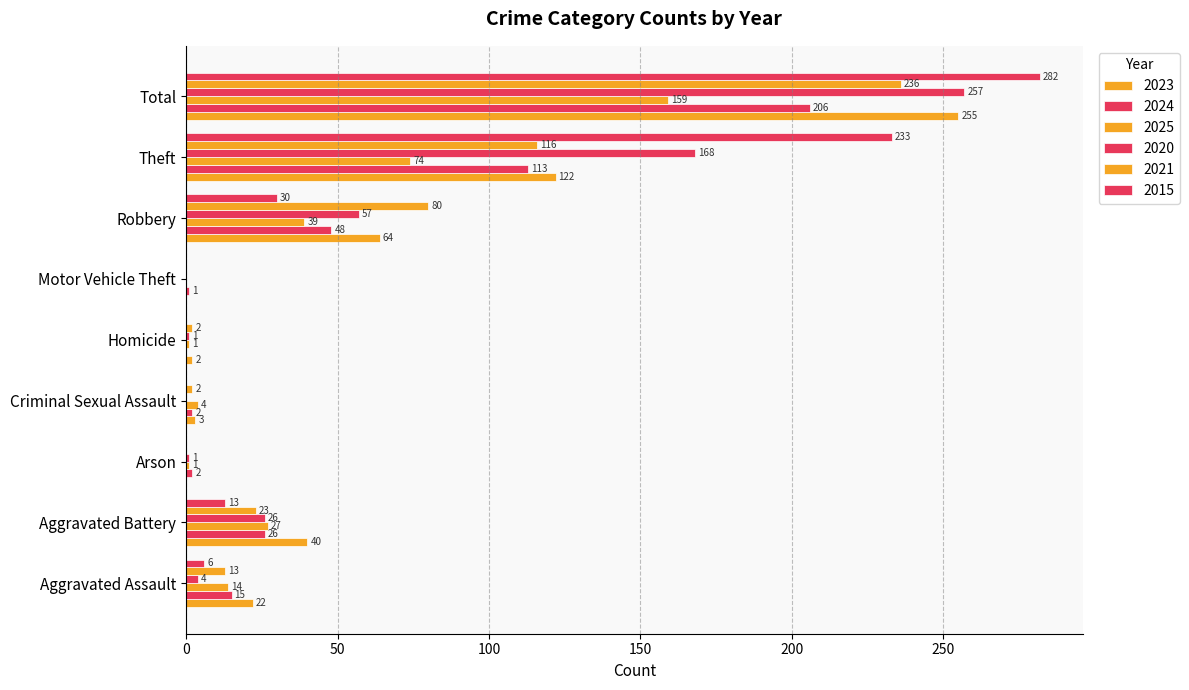

Reading left to right, what are all the values shown in this chart?

2023: 22	40	0	3	2	0	64	122	255
2024: 15	26	2	2	0	1	48	113	206
2025: 14	27	1	4	1	0	39	74	159
2020: 4	26	1	0	1	0	57	168	257
2021: 13	23	0	2	2	0	80	116	236
2015: 6	13	0	0	0	0	30	233	282